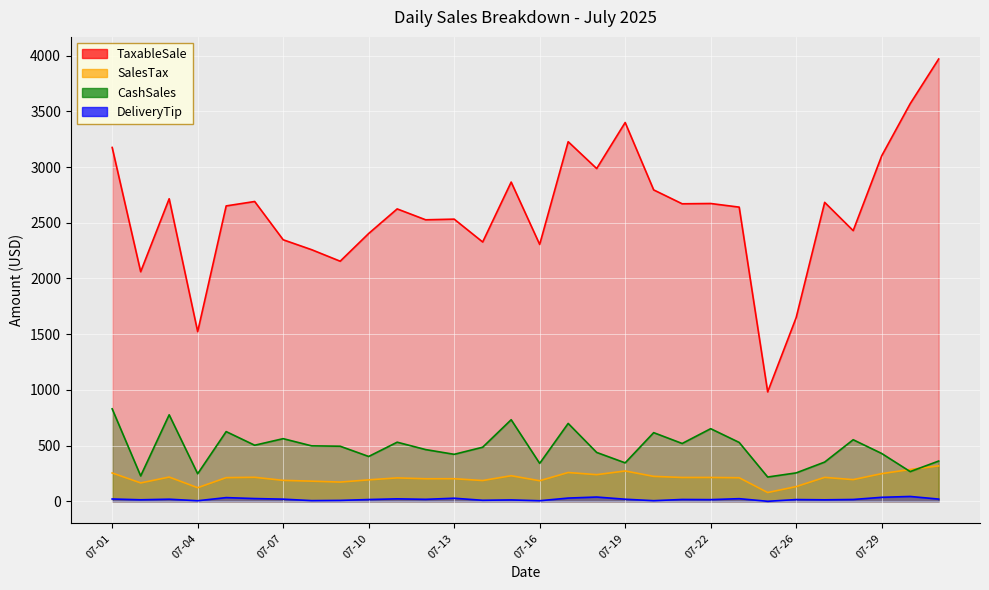

What is the difference between the SalesTax values at 07-05 and 07-10?

19.9